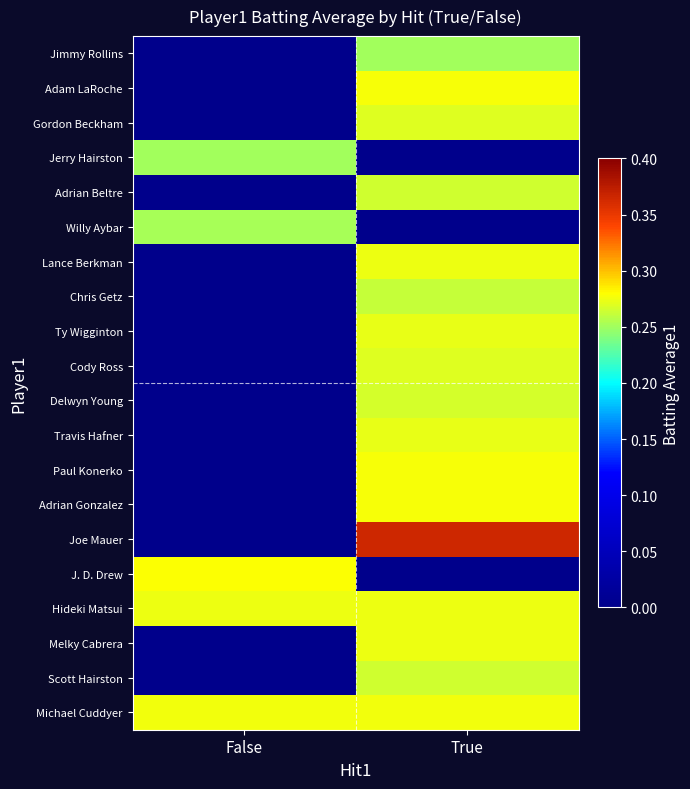

How many categories are shown in the chart?

2